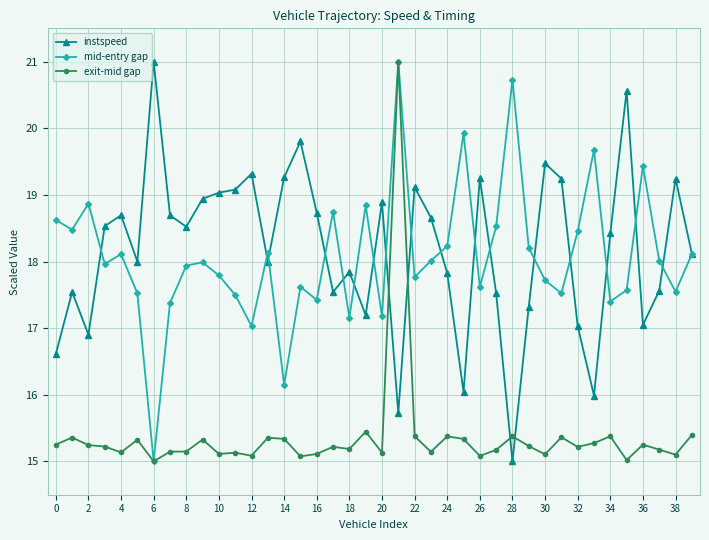

What is the value of the mid-entry gap point at the 24th from the left?

18.0